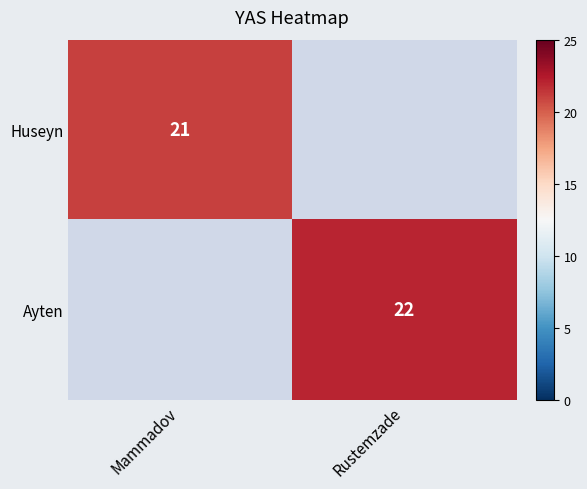

The Huseyn series shows 28 at Mammadov. True or false?

False